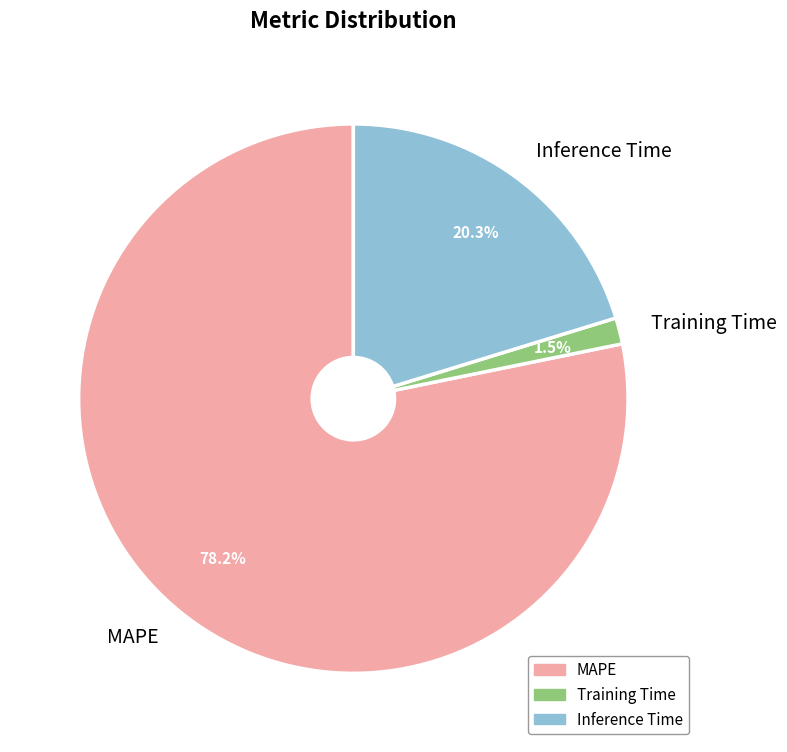

What is the ratio of the value at Inference Time to the value at MAPE?

0.3